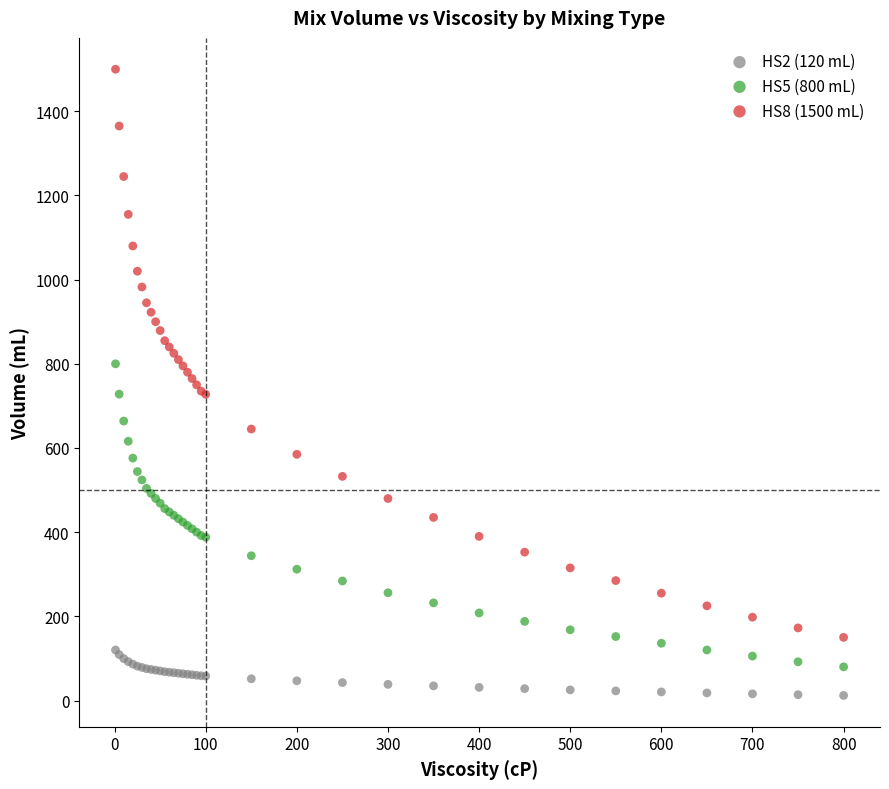

What is the X range (max minus min) for the scatter plot?

799.0